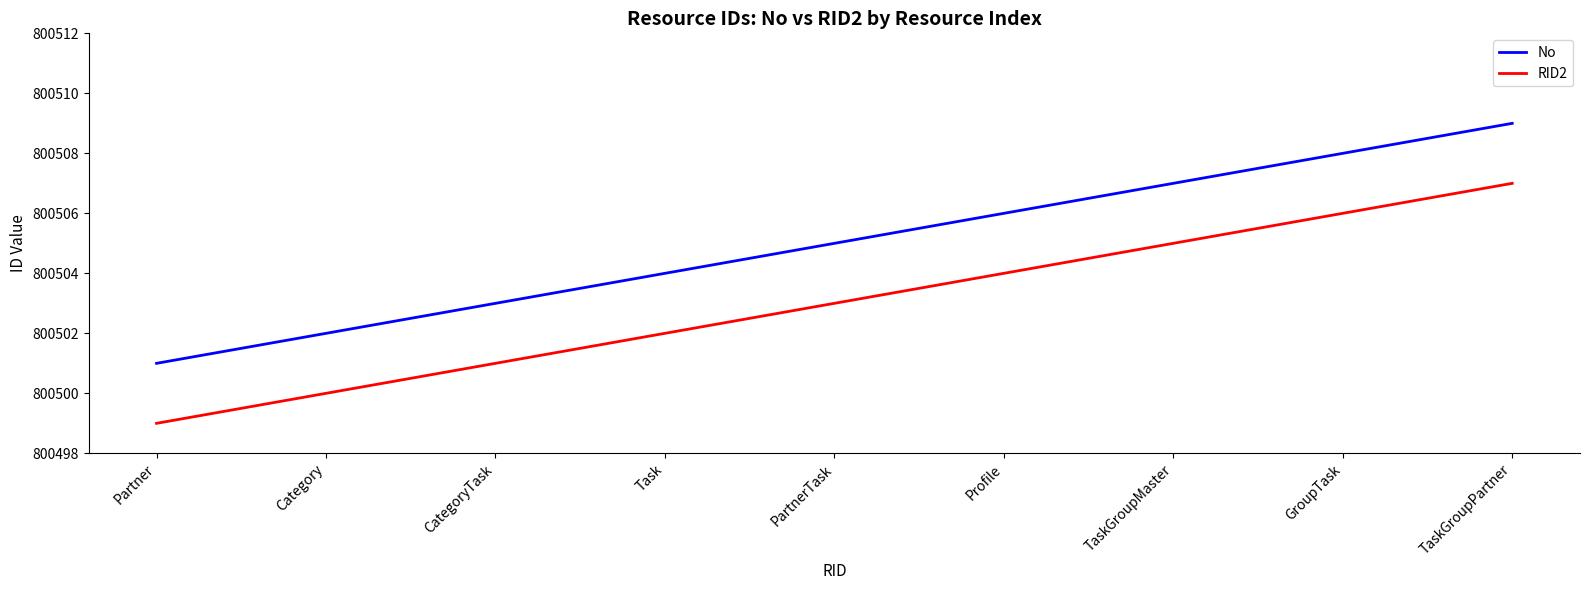

The value of No at CategoryTask is 800503. True or false?

True